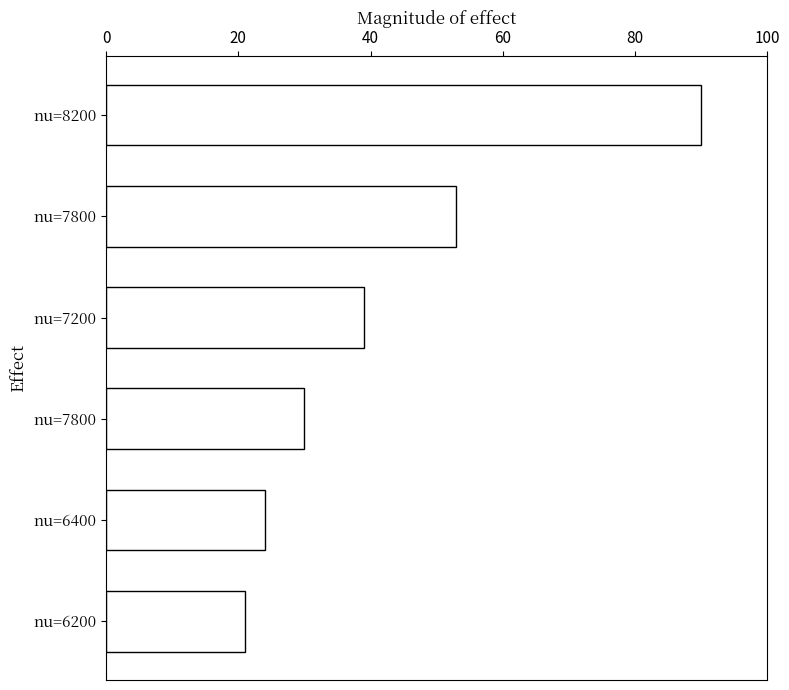

How many categories are shown in the chart?

6